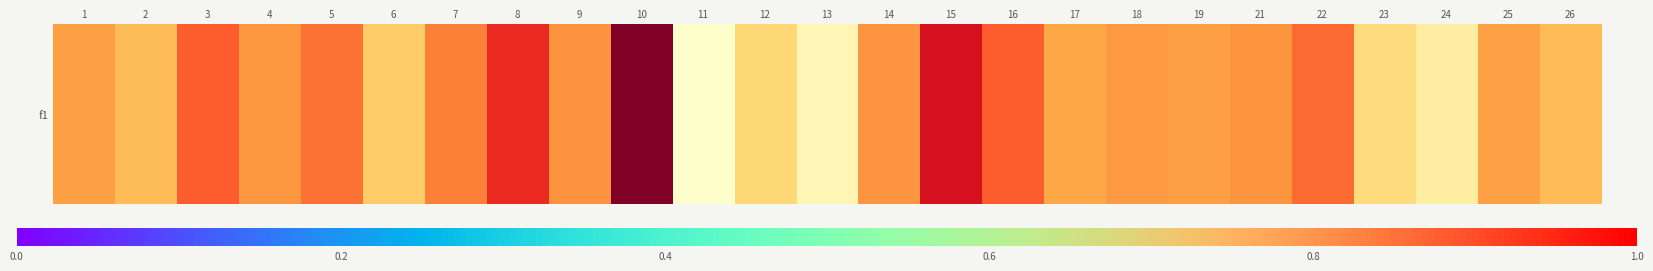

What is the change in value from 16 to 26?

-0.3